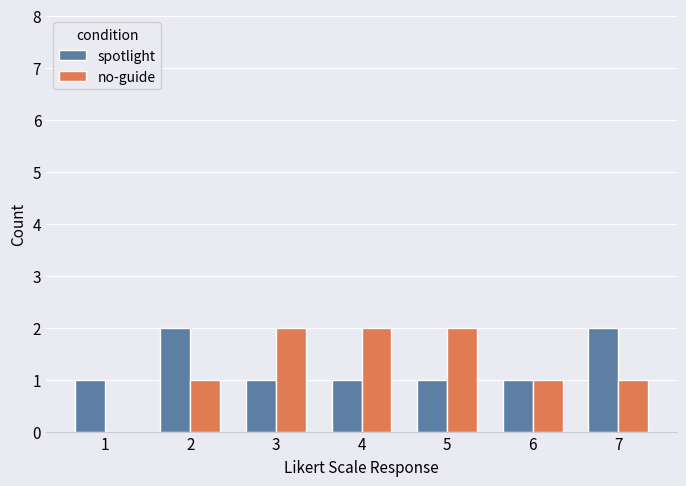

The spotlight series shows 1 at 6. True or false?

True